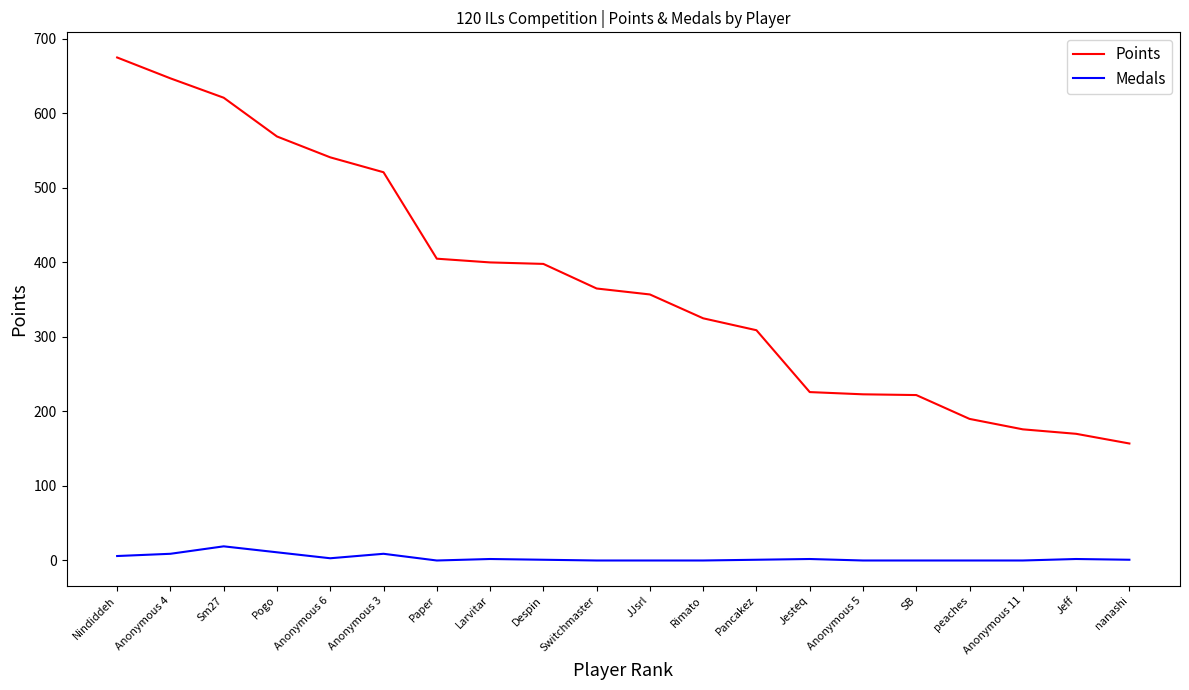

The value of Points at SB is 222. True or false?

True